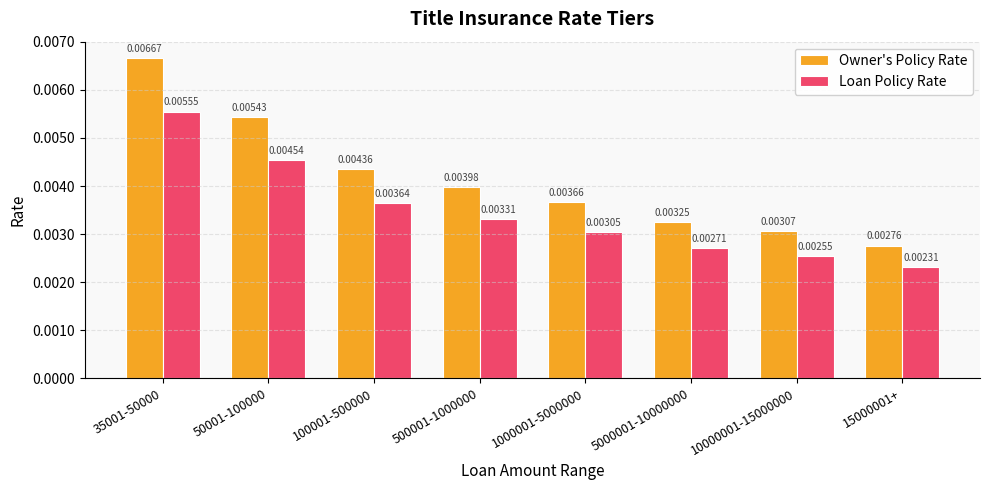

At which label is Loan Policy Rate closest to 0?

15000001+